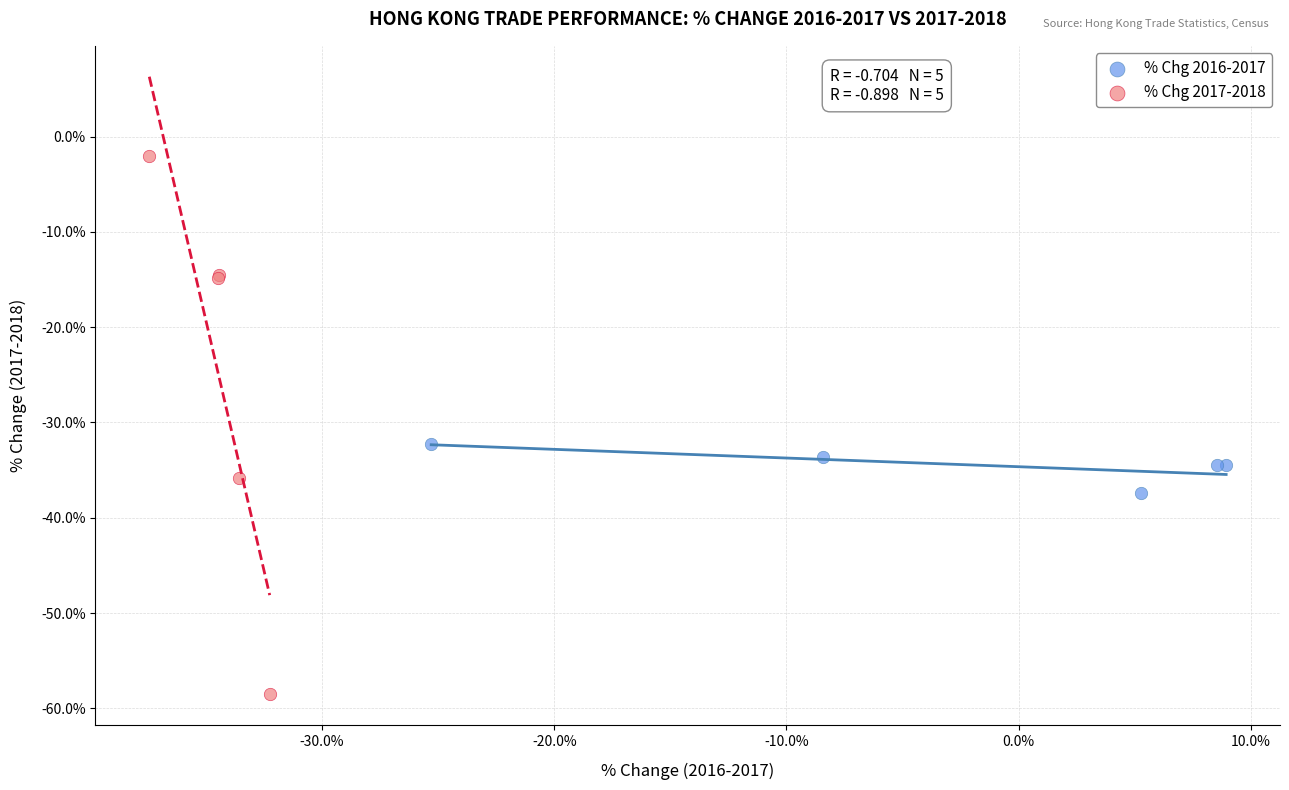

Which series contains the highest Y value?

% Chg 2017-2018